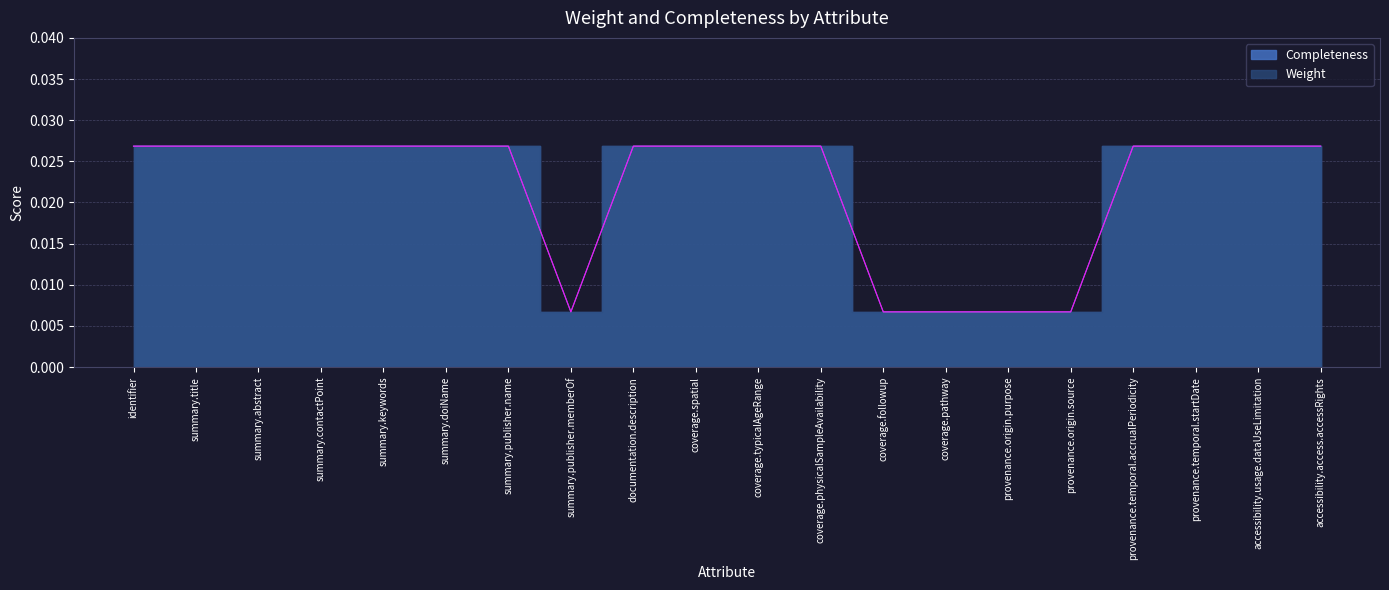

What is the total value across all series at summary.publisher.name?

0.1